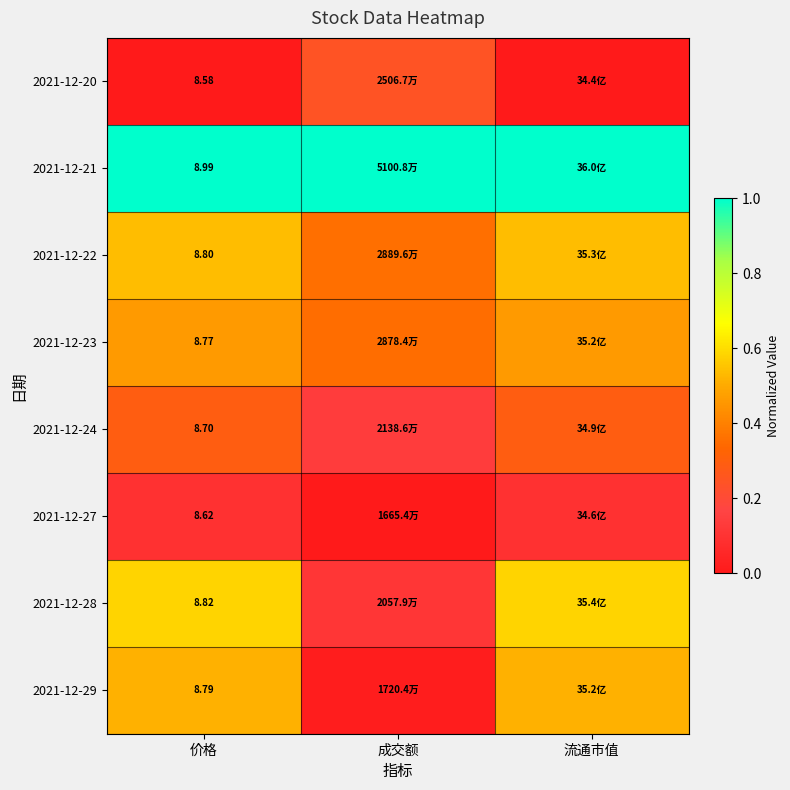

At which category does the chart reach its minimum across all series?

价格